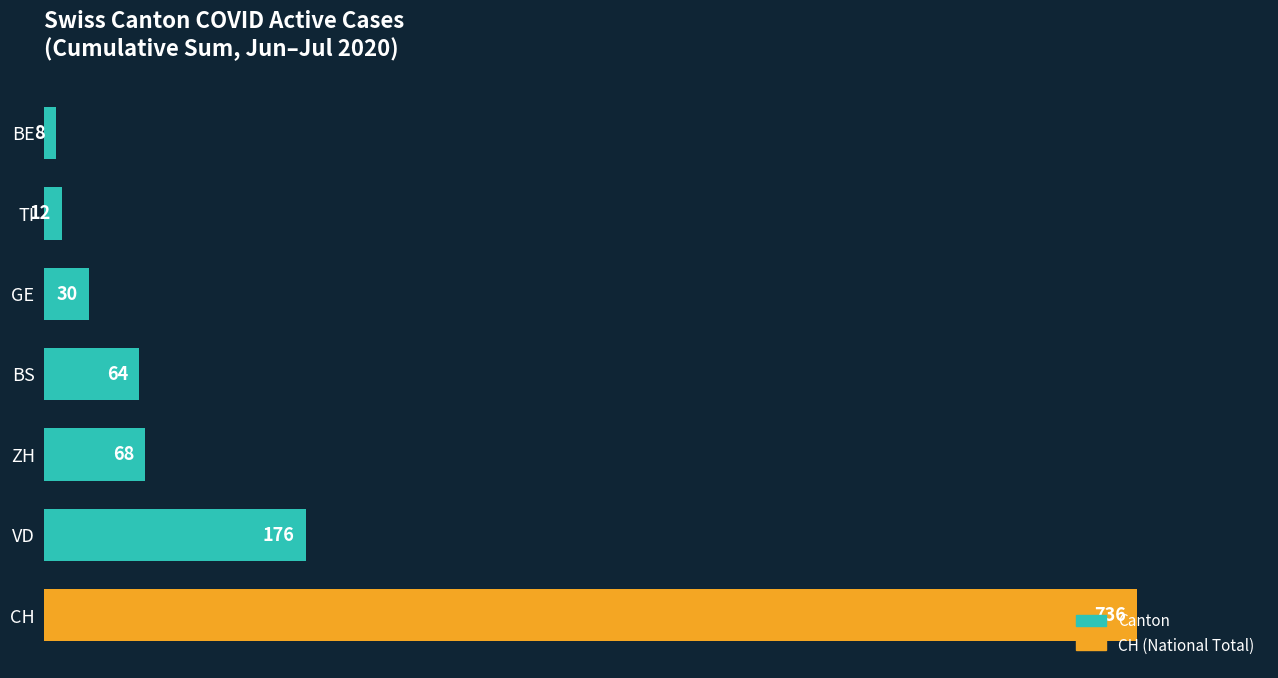

Which label corresponds to the smallest value in the chart?

BE